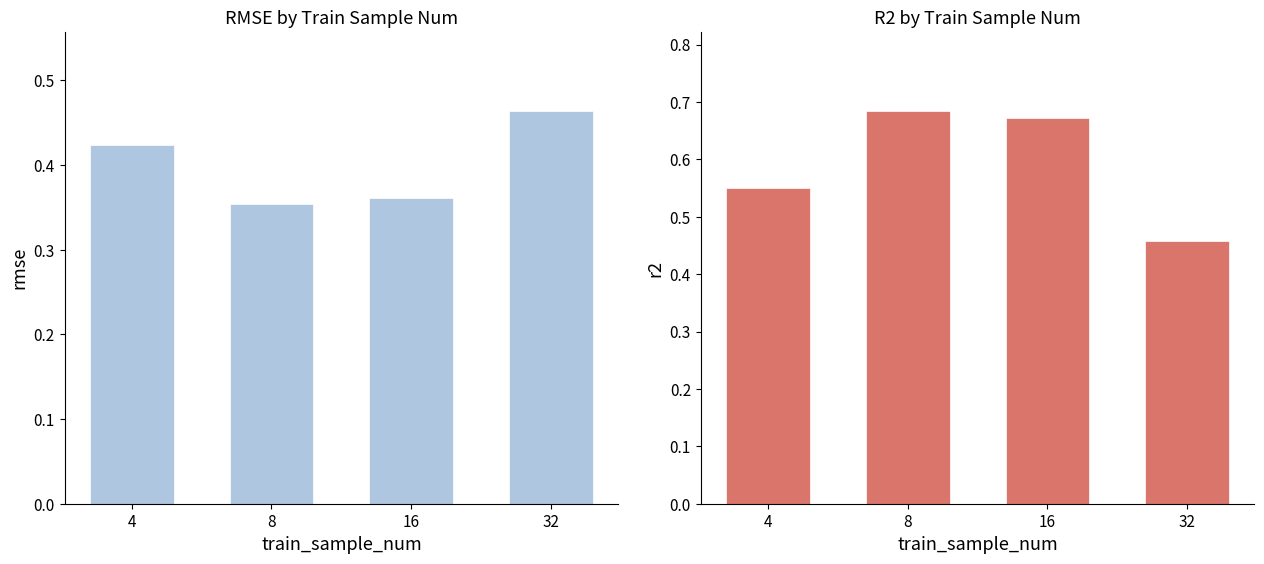

How many bars are there in total?

8